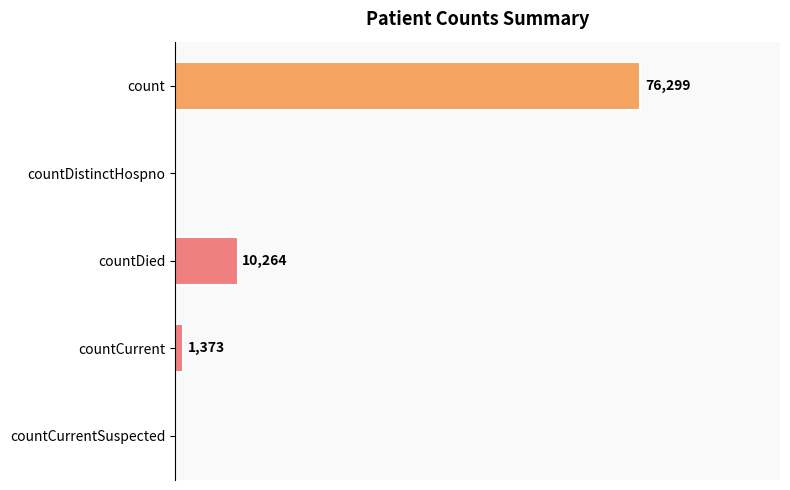

Are the bars grouped side by side (vs. stacked)?

No